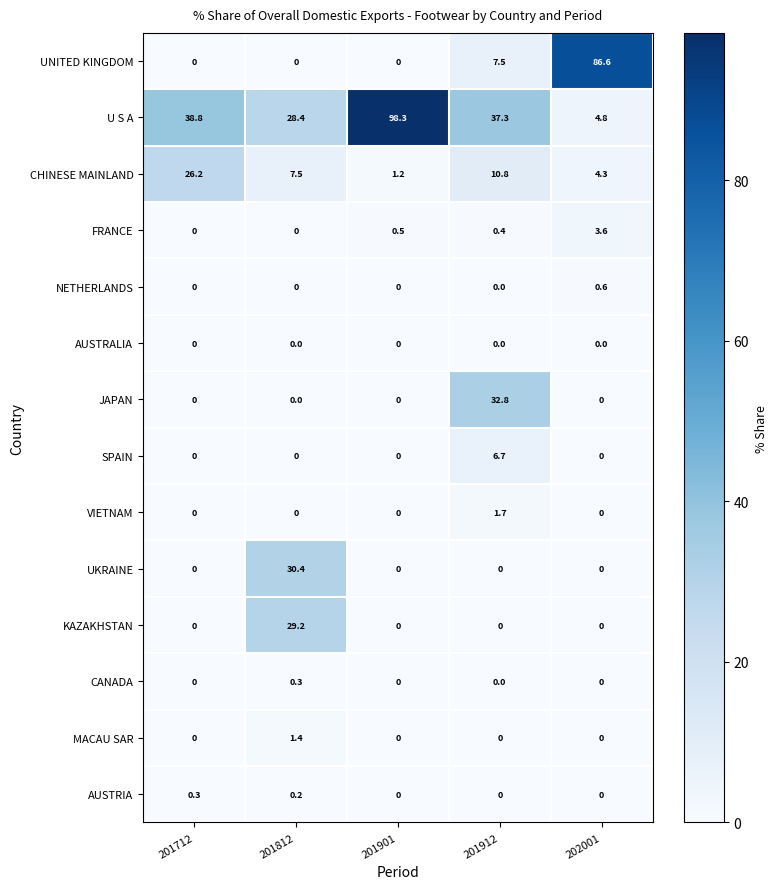

At which category is the sum across all series the highest?

201901